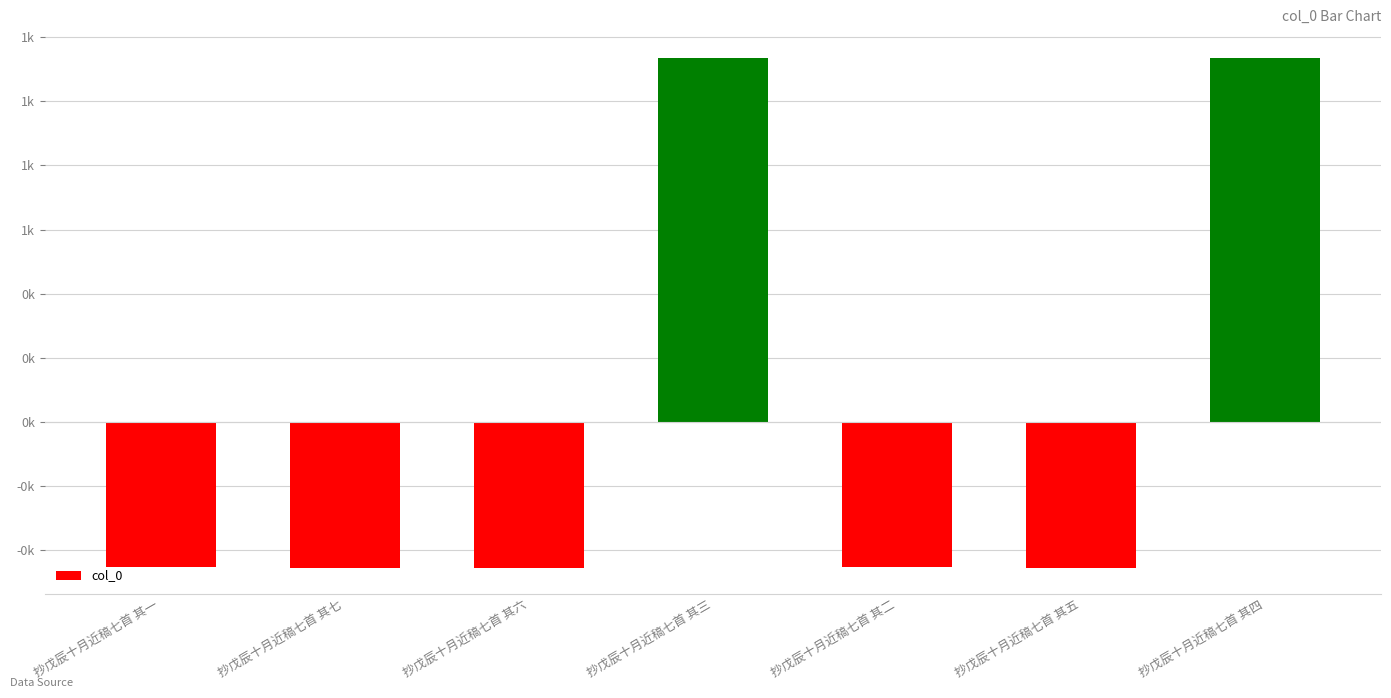

Reading left to right, extract all data points from this chart.

-452.1	-456.1	-455.1	1135.9	-453.1	-454.1	1134.9